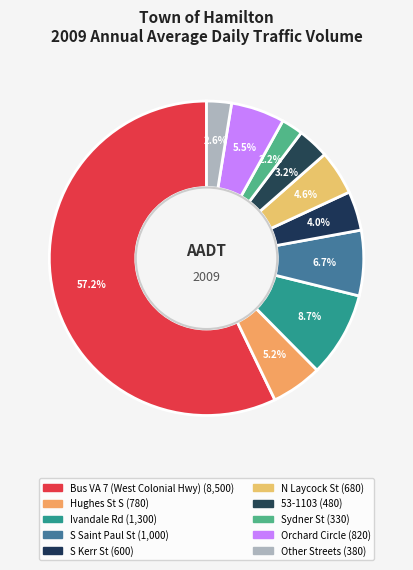

How many segments does this pie chart have?

10